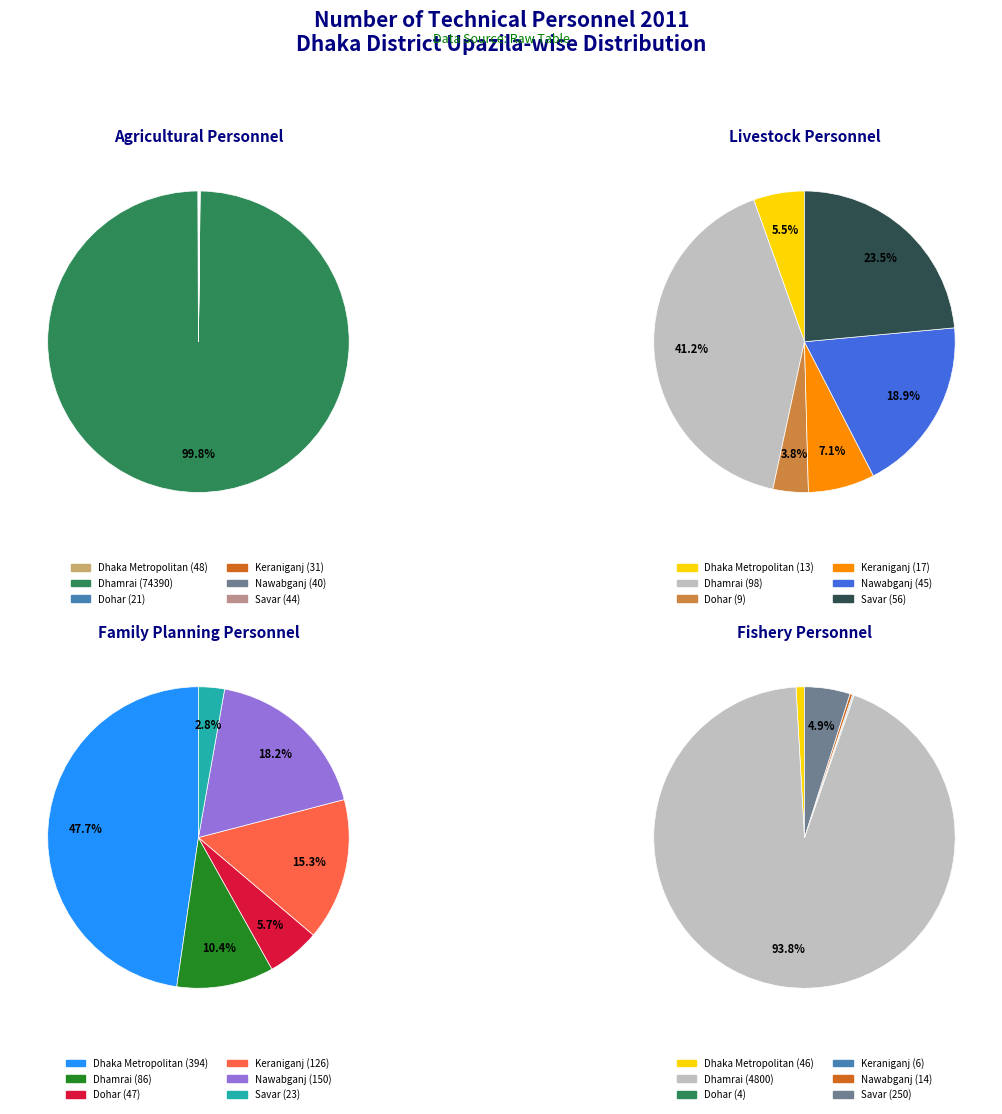

To the nearest percent, what is the average slice percentage?

17%